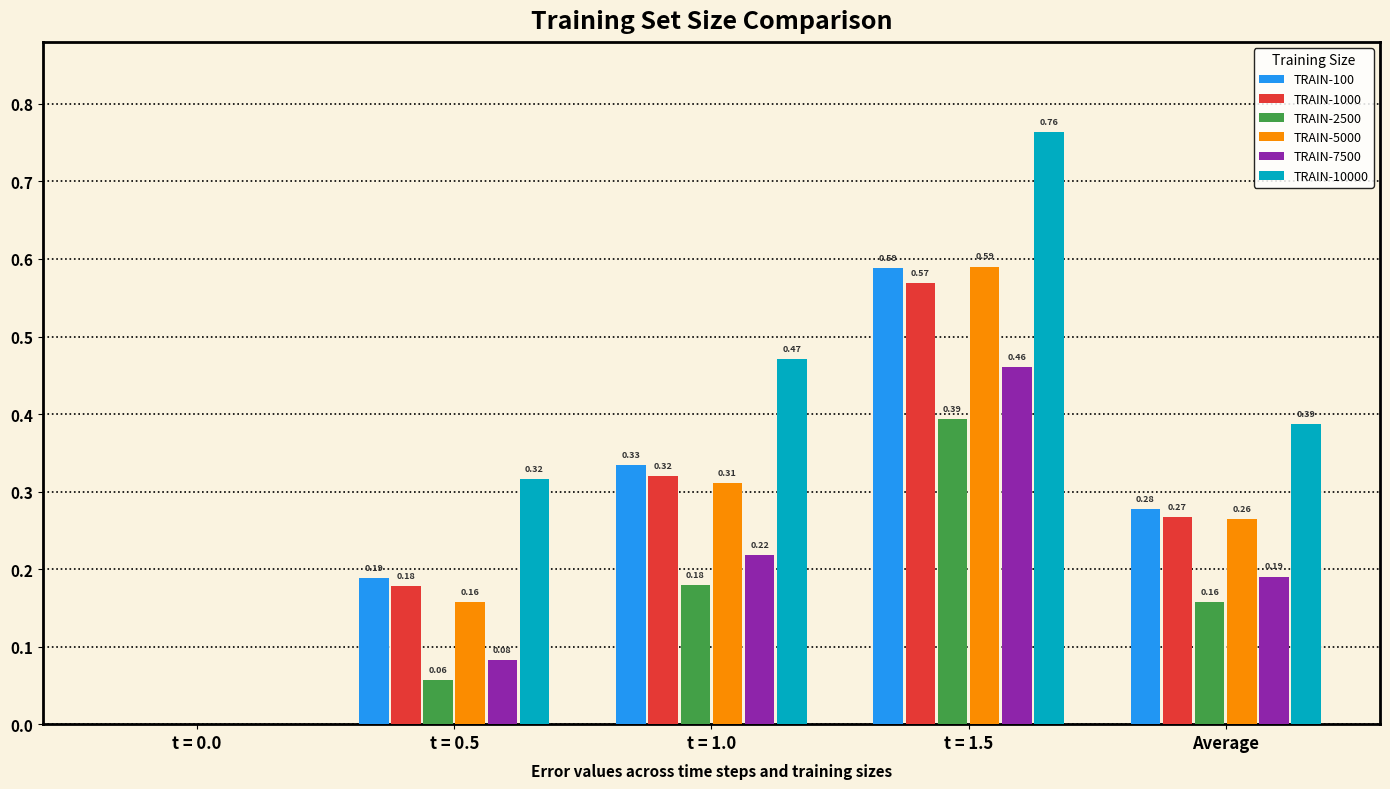

Which series changed the most between t = 1.0 and Average?

TRAIN-10000